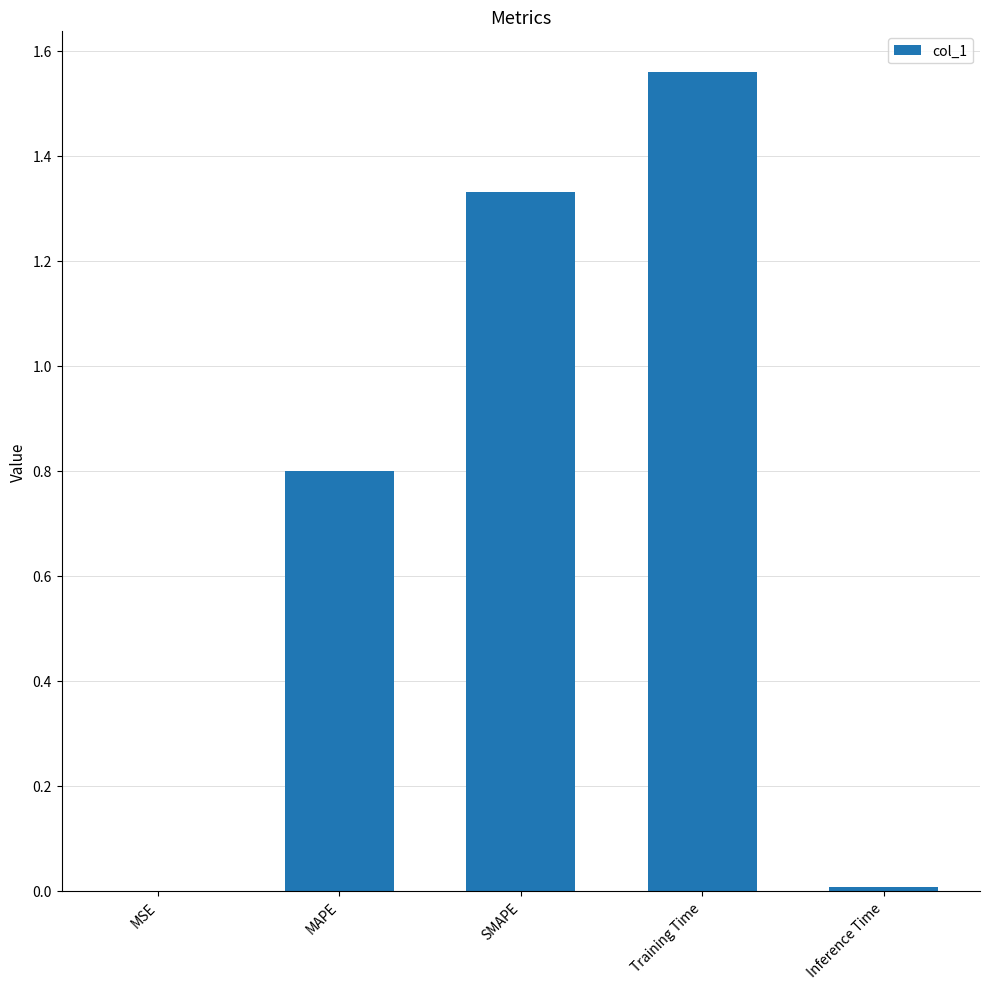

Count the number of data series in this chart.

1